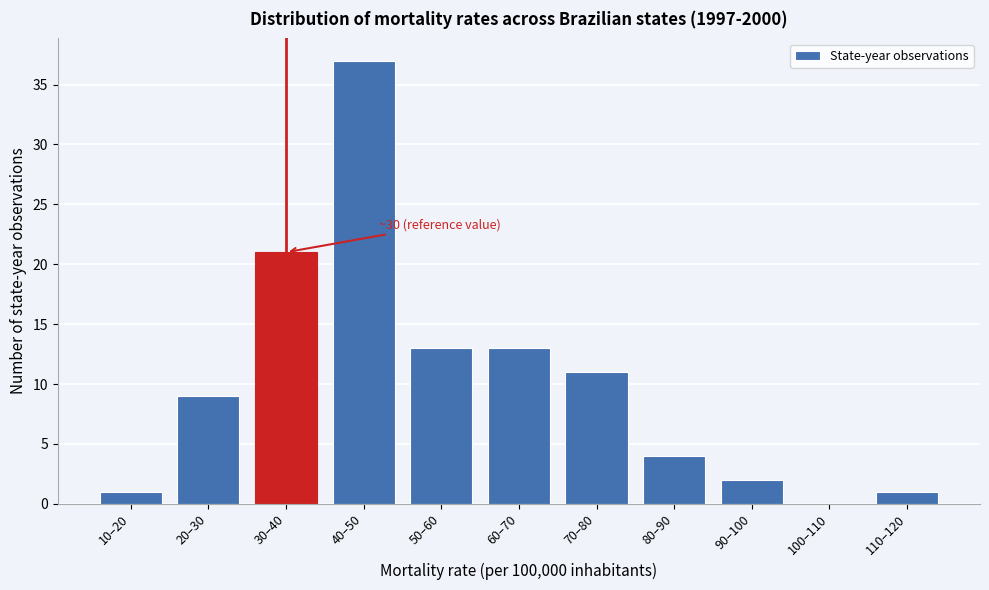

Reading left to right, list all the values displayed in this chart.

10–20=1	20–30=9	30–40=21	40–50=37	50–60=13	60–70=13	70–80=11	80–90=4	90–100=2	100–110=0	110–120=1